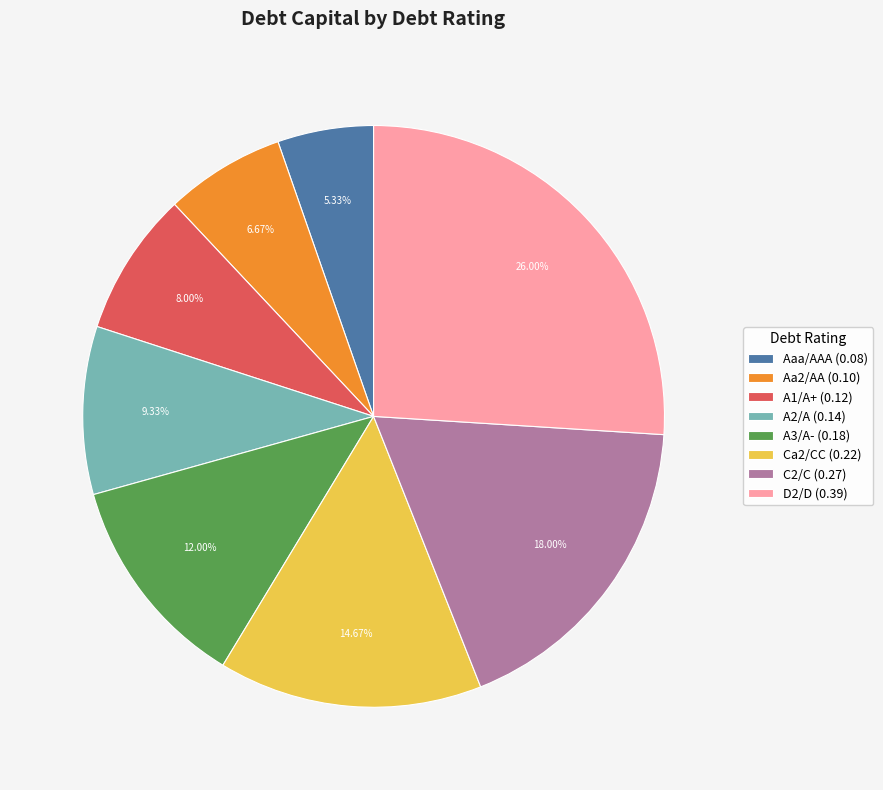

How many slices are in this pie chart?

8